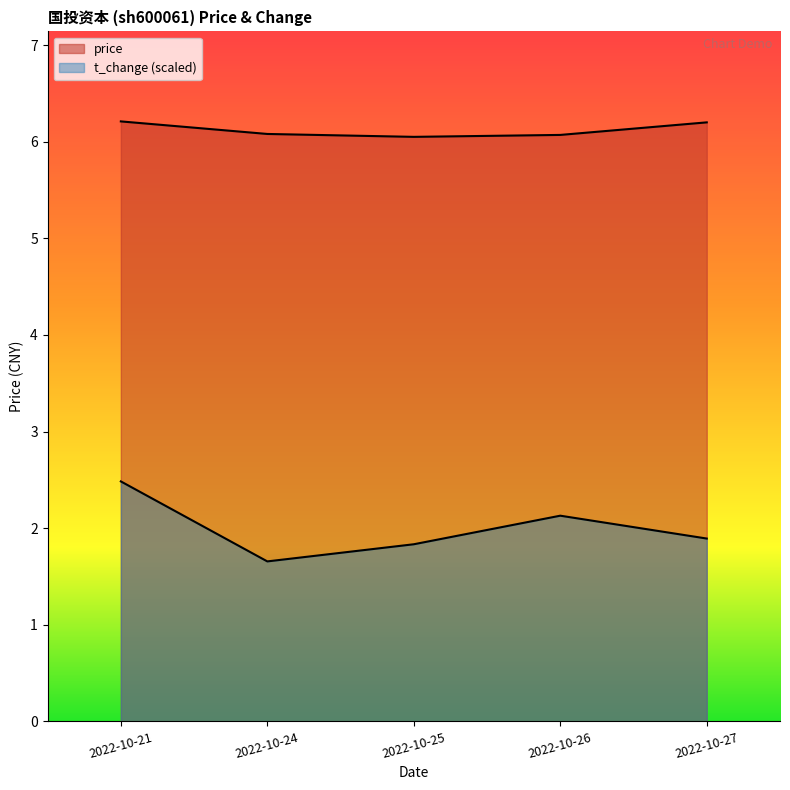

Does the chart display data point markers on the line(s)?

No